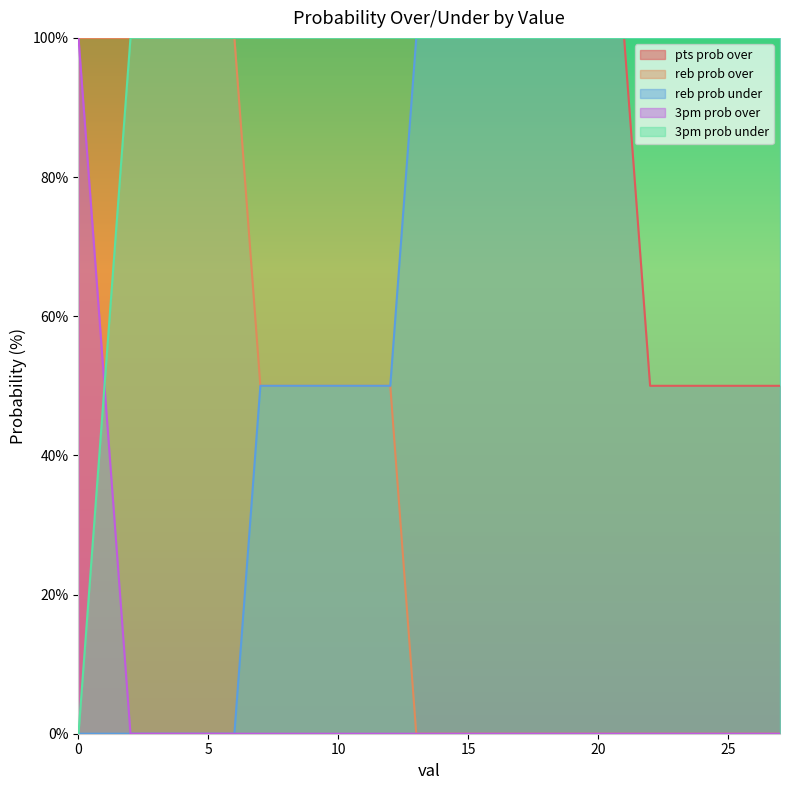

Rank the series by their maximum value, from lowest to highest.

pts prob over, reb prob over, reb prob under, 3pm prob over, 3pm prob under